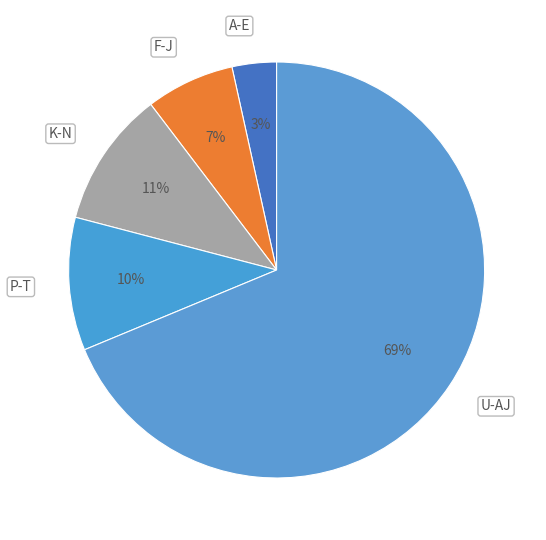

Which slice is the largest?

U-AJ